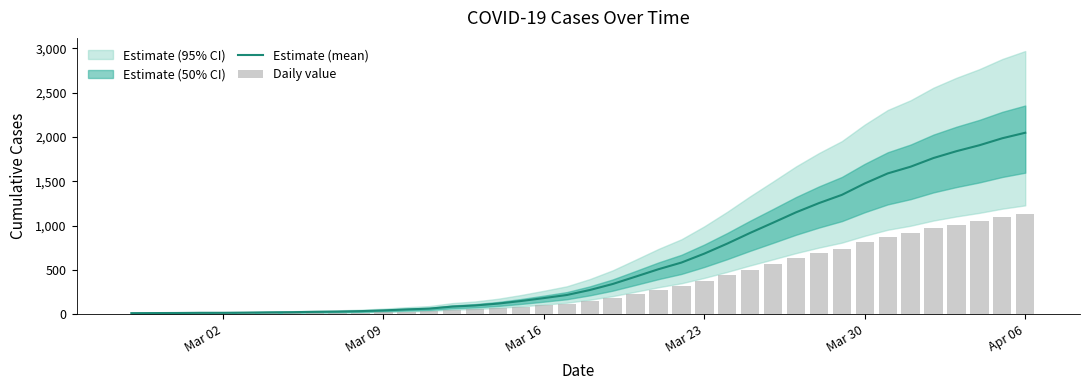

What is the maximum value for Estimate (mean)?

2049